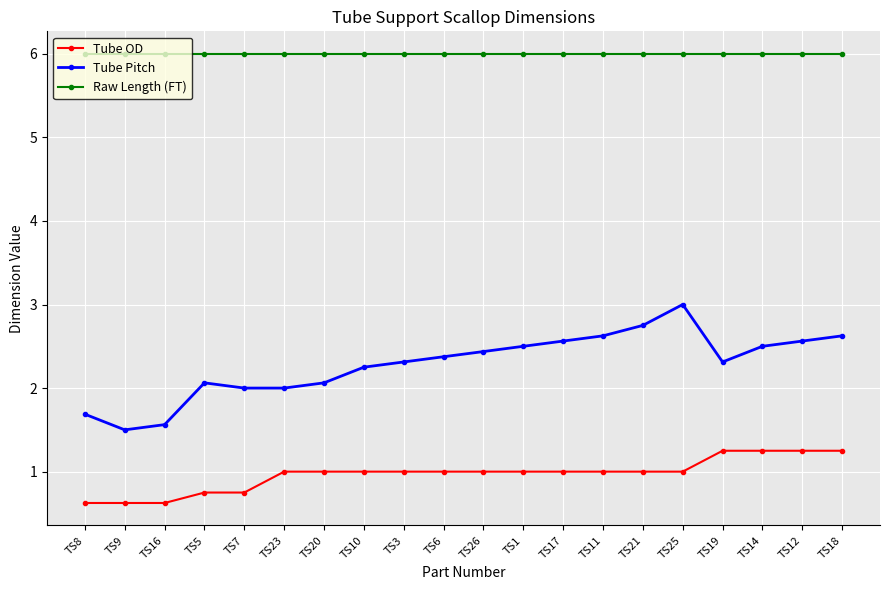

Is the value of Tube Pitch at TS12 greater than the value of Raw Length (FT) at TS8?

No